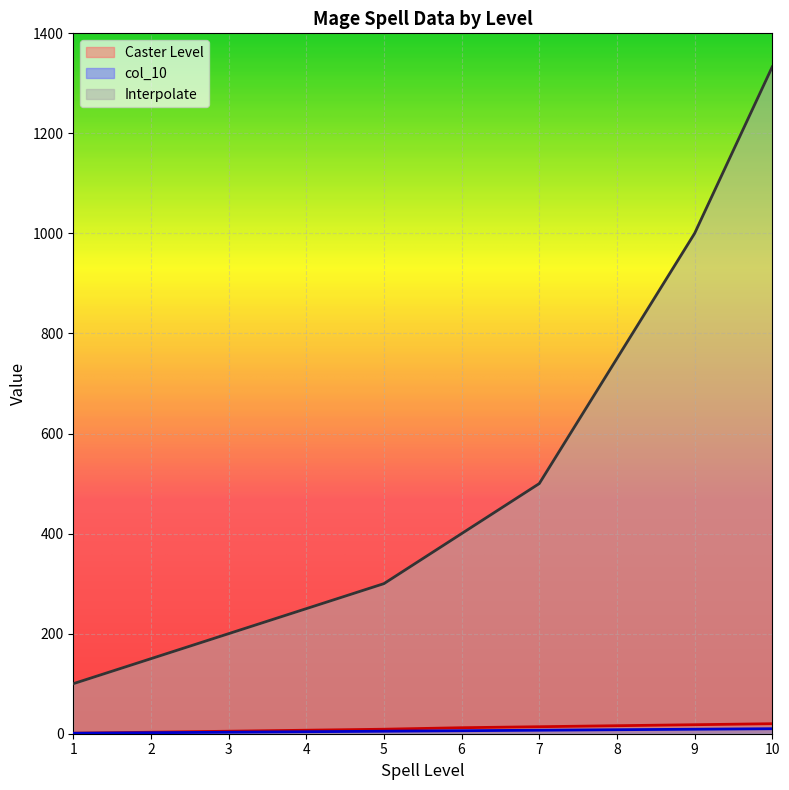

What is the value of the Interpolate point at the 8th from the left?

750